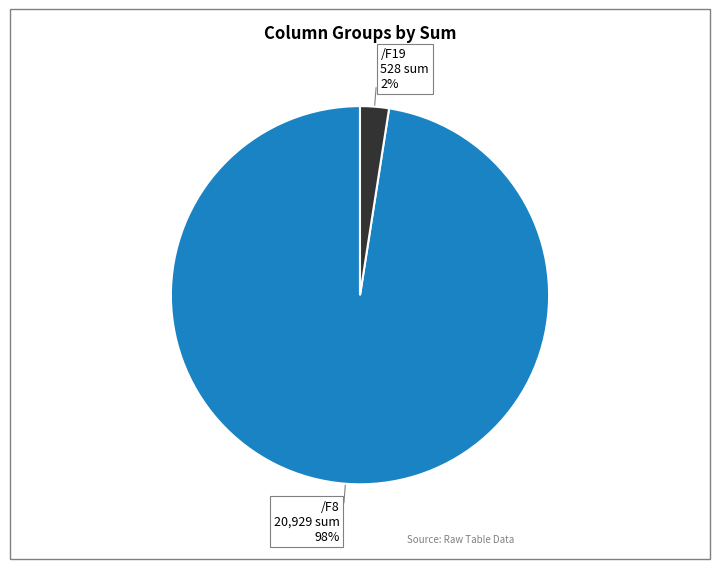

To the nearest percent, what is the average slice percentage?

50%